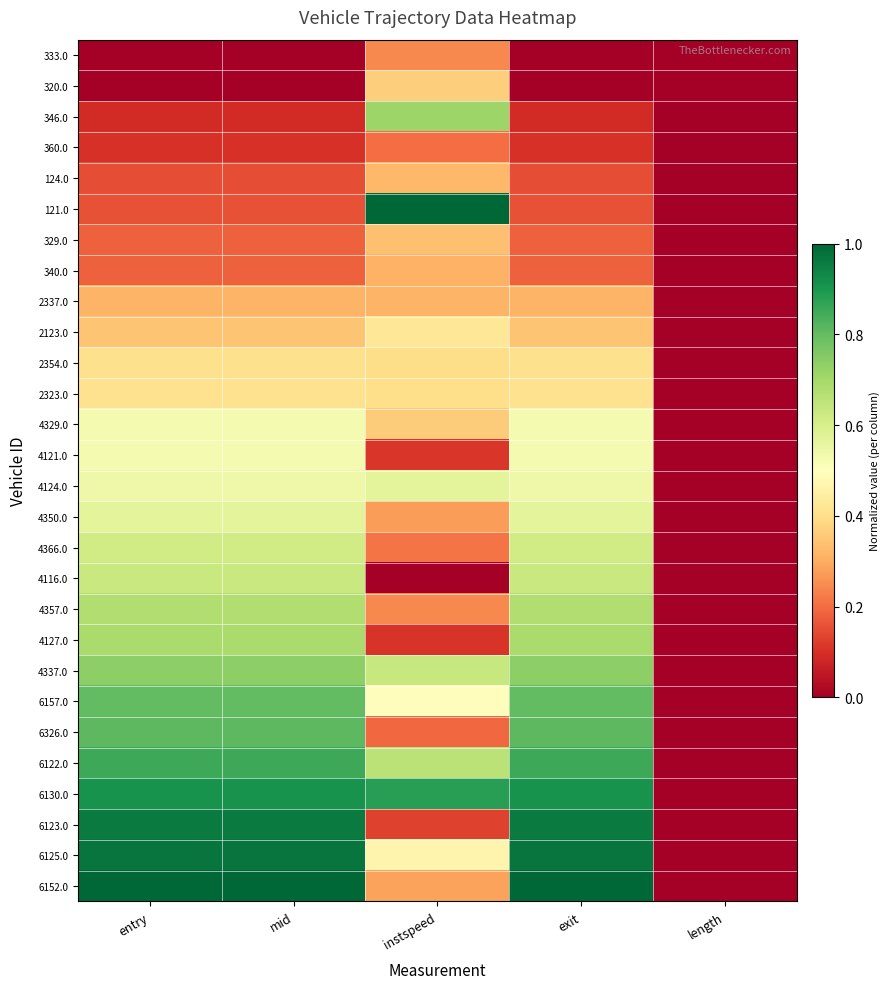

What is the spread (max minus min) of values at exit?

1.0